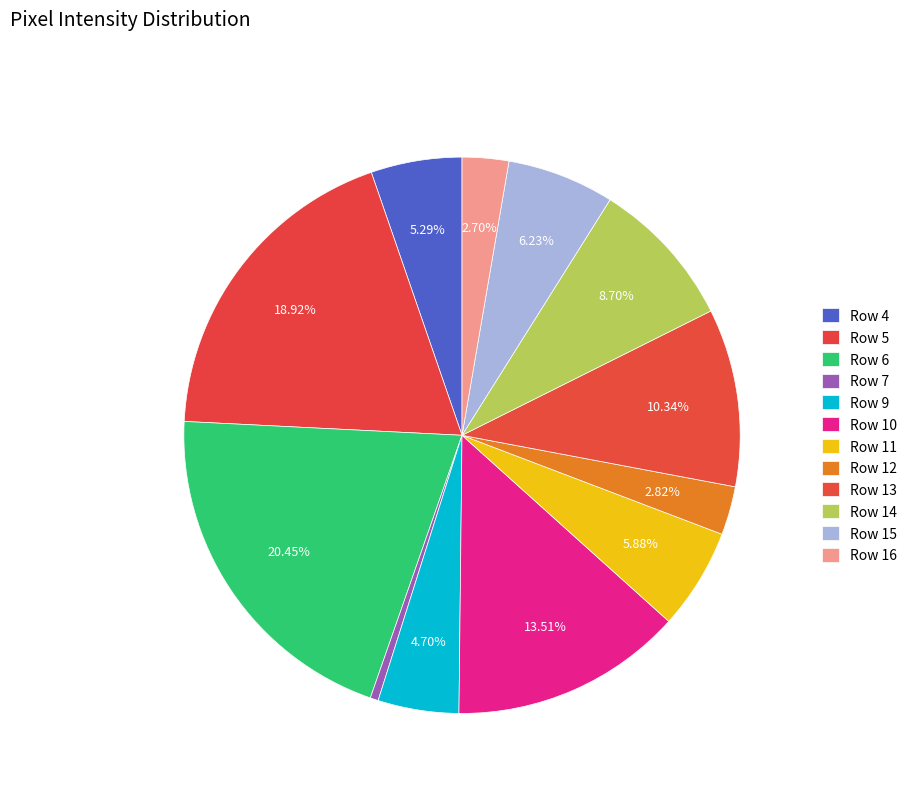

What percentage is the Row 10 slice, to the nearest percent?

14%